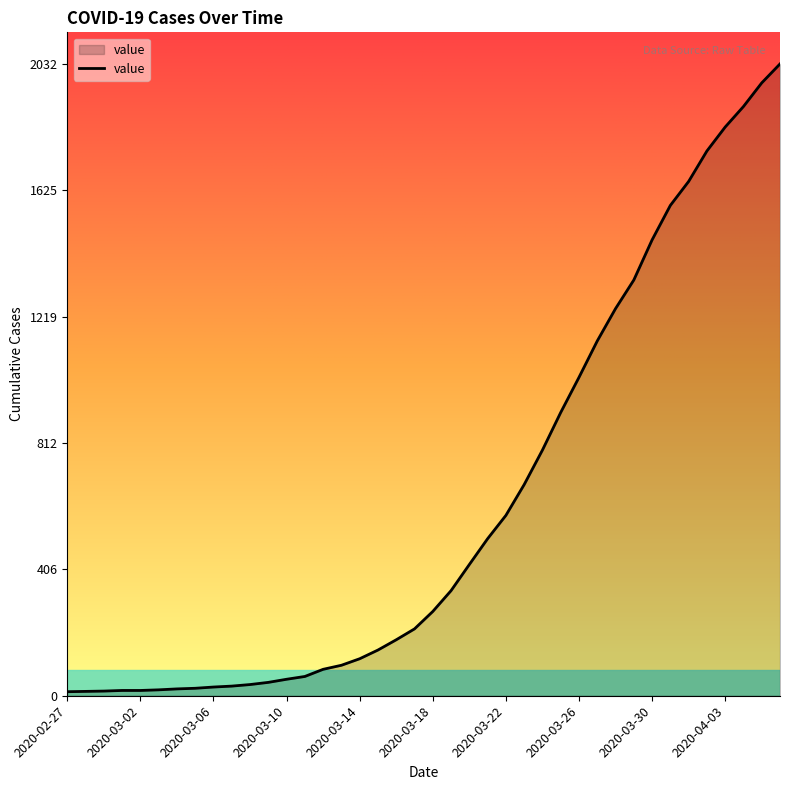

What is the difference between the maximum and minimum values?

2019